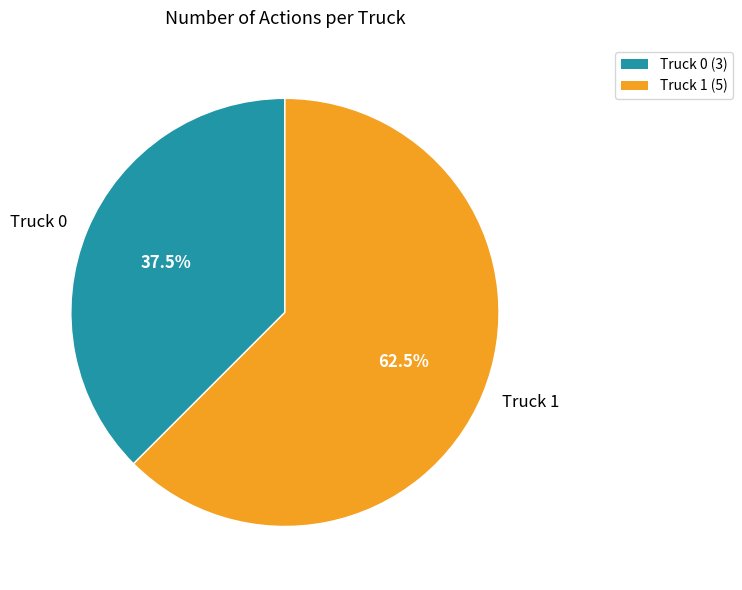

How many segments does this pie chart have?

2